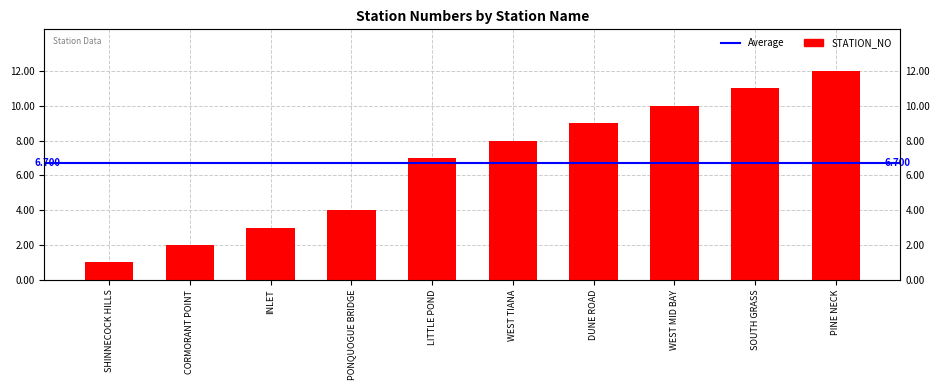

What is the change in value from LITTLE POND to WEST MID BAY?

+3